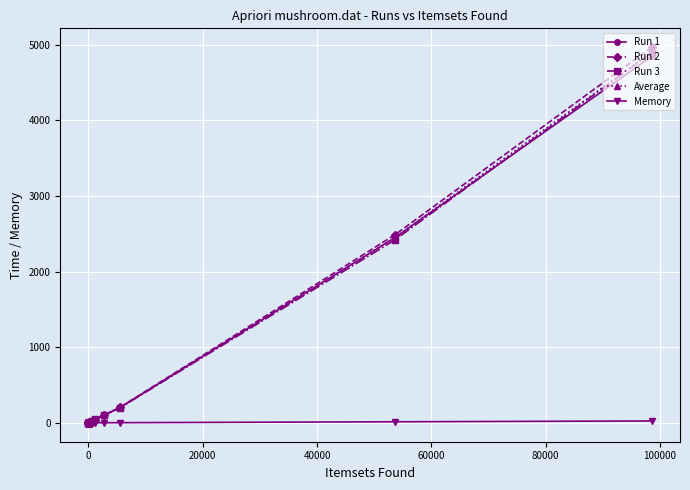

The value of Memory at 11 is 1.1. True or false?

False